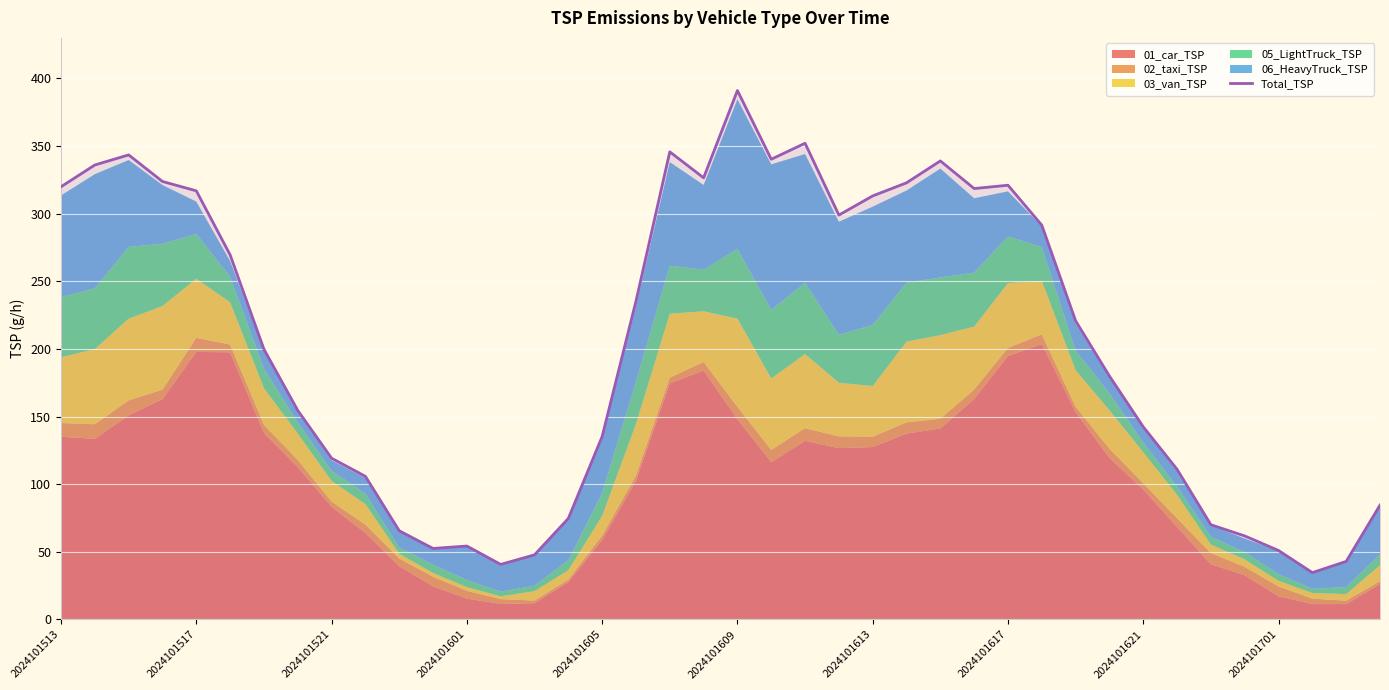

What is the greatest value displayed?

391.1